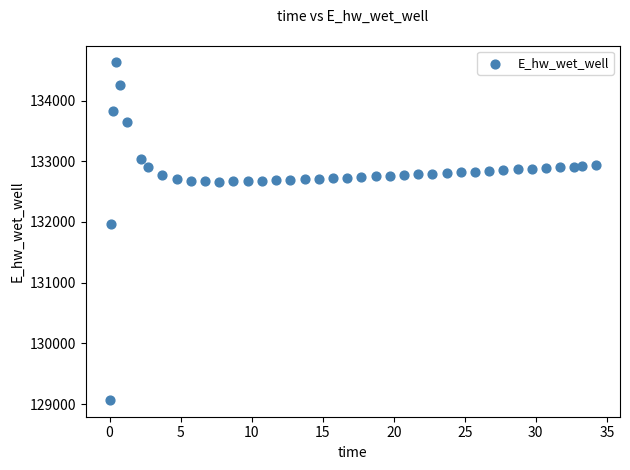

What is the range of Y values (max minus min)?

5557.7